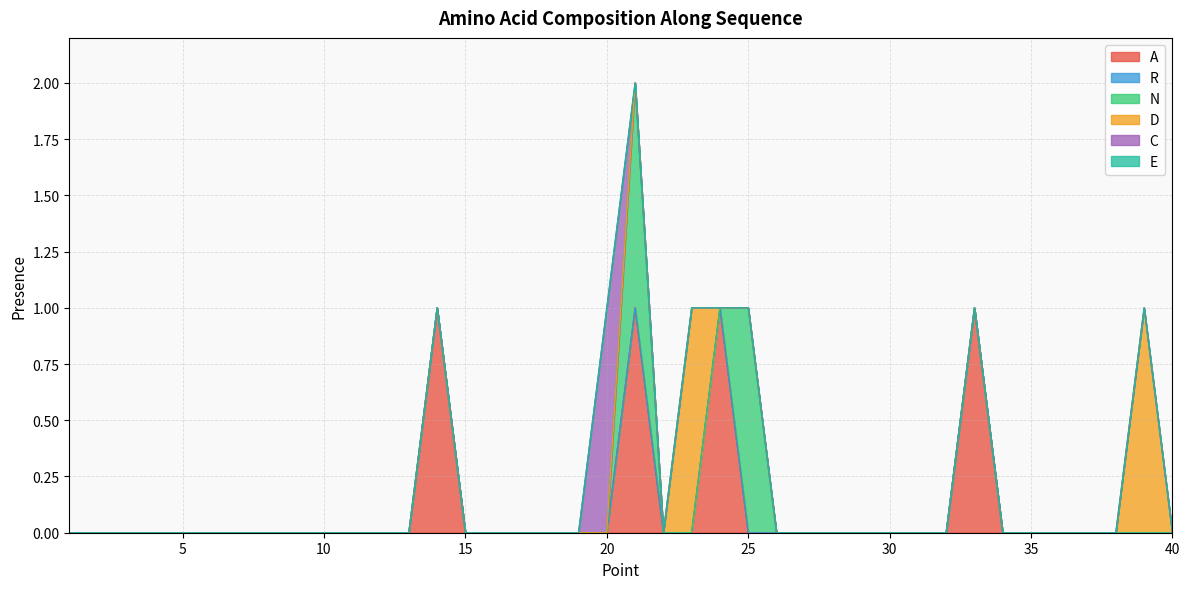

Is it true that E equals 0 at 8?

True